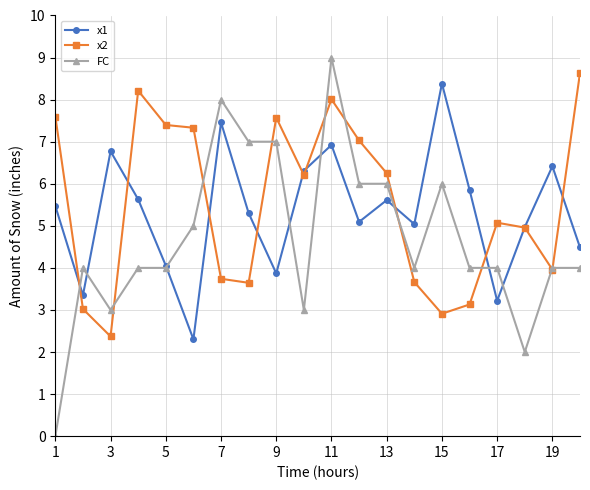

True or false: x2 has more than 1 points higher than both neighbors.

True